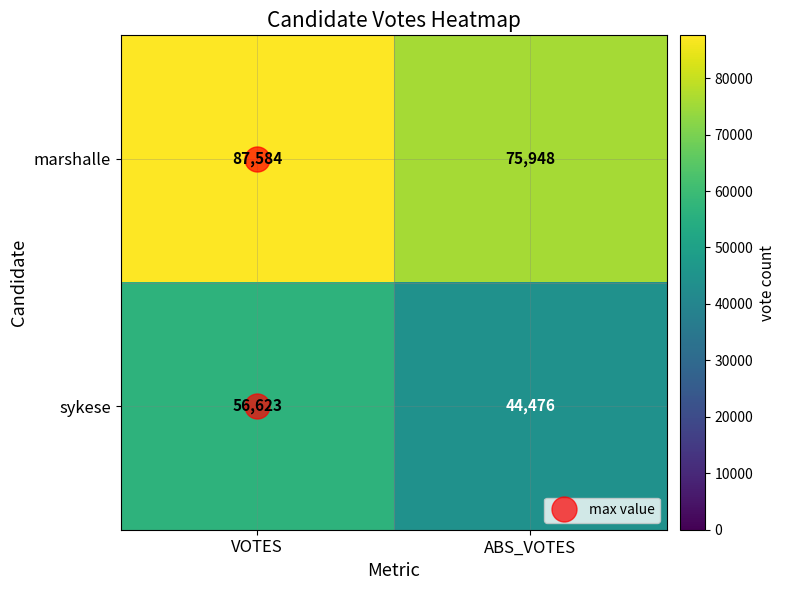

Is it true that sykese equals 44476 at ABS_VOTES?

True